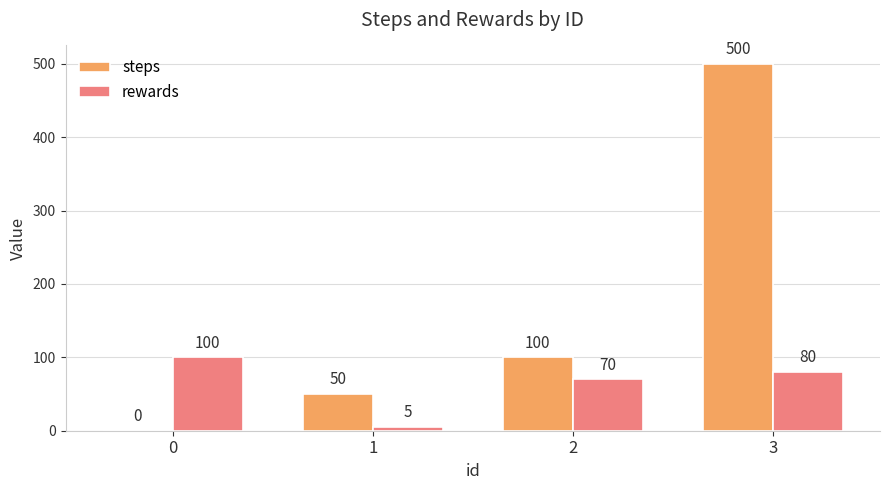

What is the sum of all steps values?

650